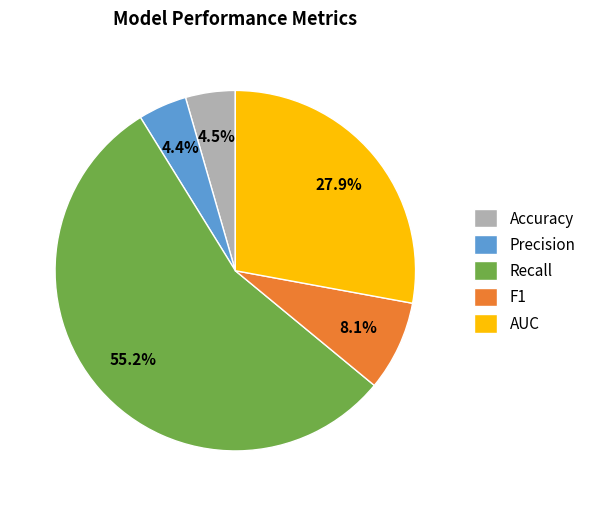

To the nearest percent, what is the average slice percentage?

20%